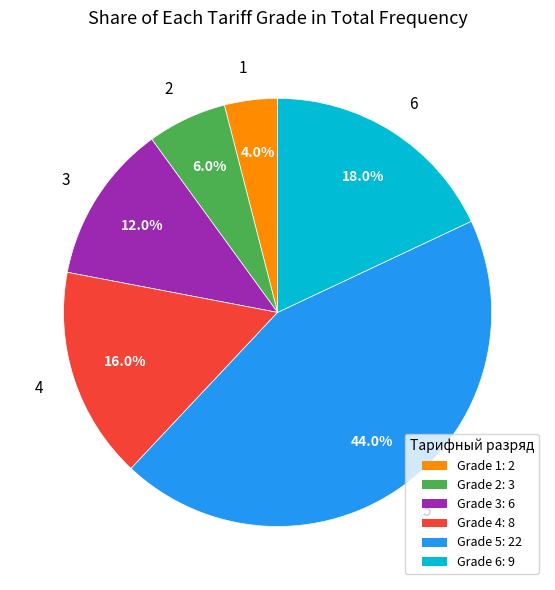

To the nearest percent, what portion does 5 represent?

44%